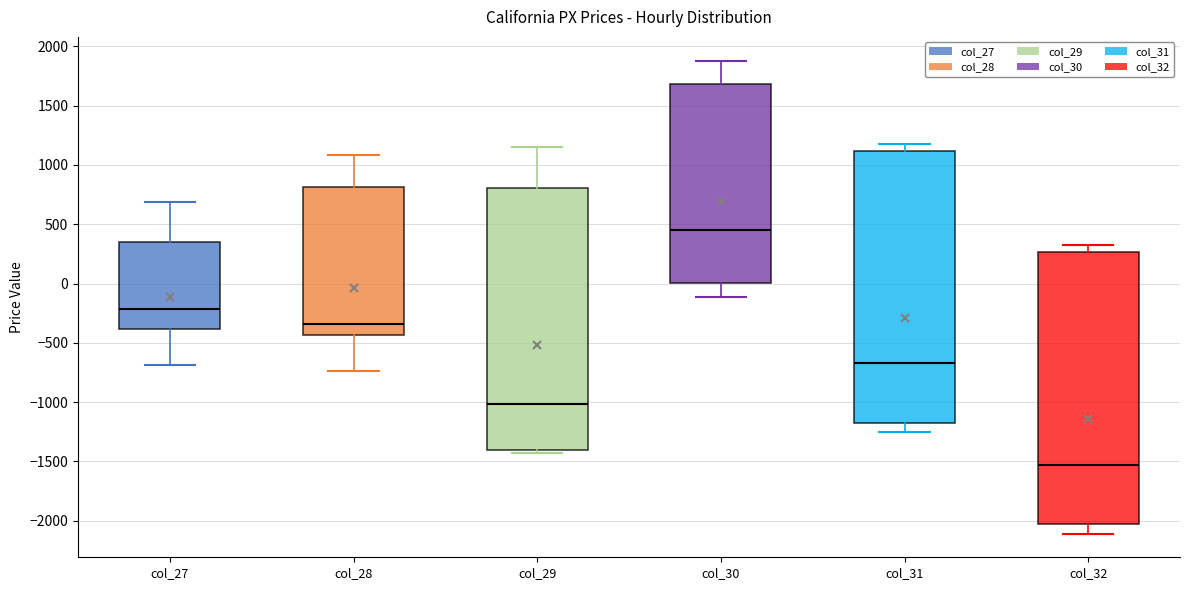

Where does the median line of the box for col_27 sit on the y-axis? The values are not printed on the chart, so give them approximately, as read against the axis.

-200